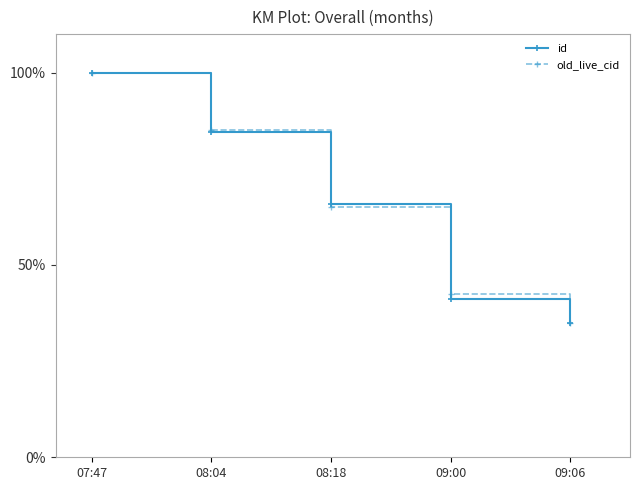

Between 08:04 and 09:06, which series saw the biggest shift?

old_live_cid